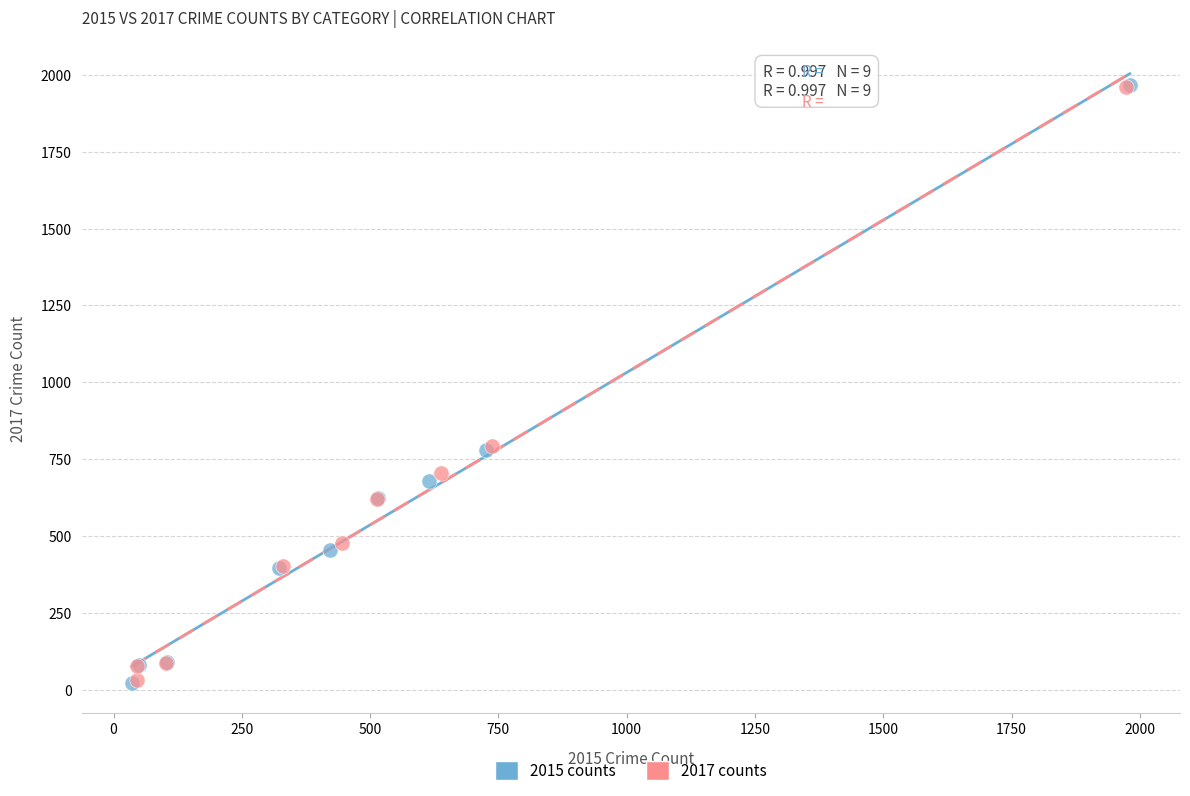

What are all the series names shown in the legend?

2015 counts, 2017 counts